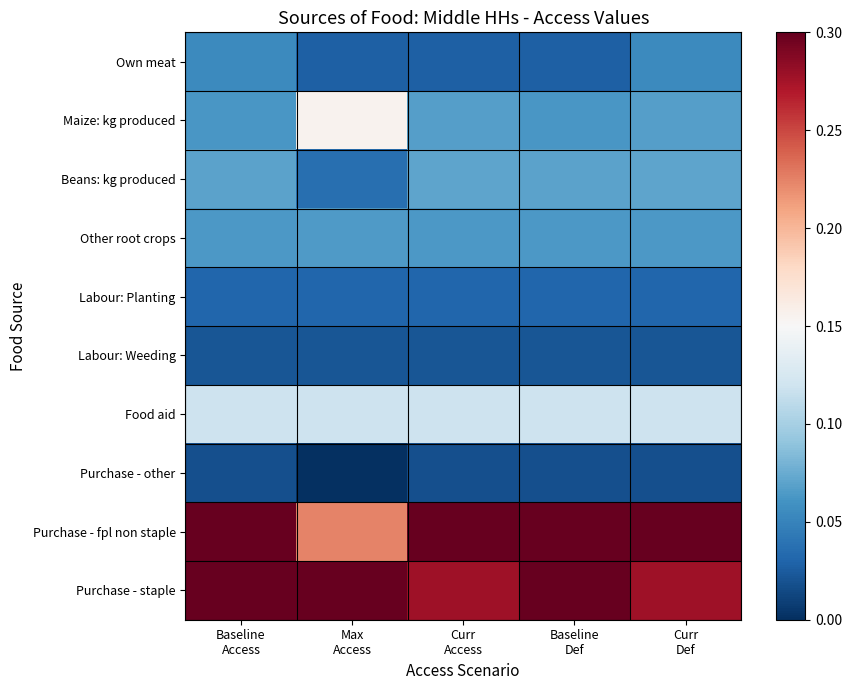

At how many categories does at least one series exceed 0?

5